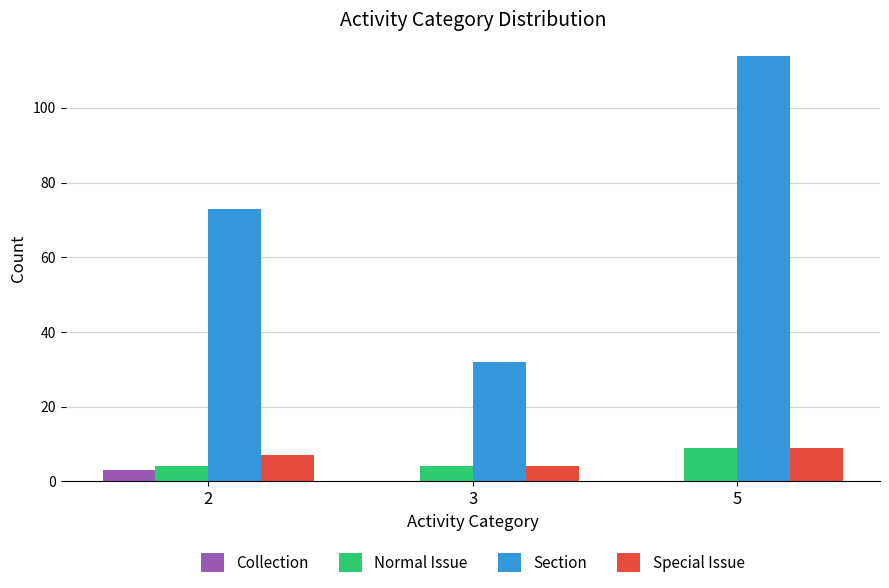

Is it true that Special Issue equals 4 at 3?

True